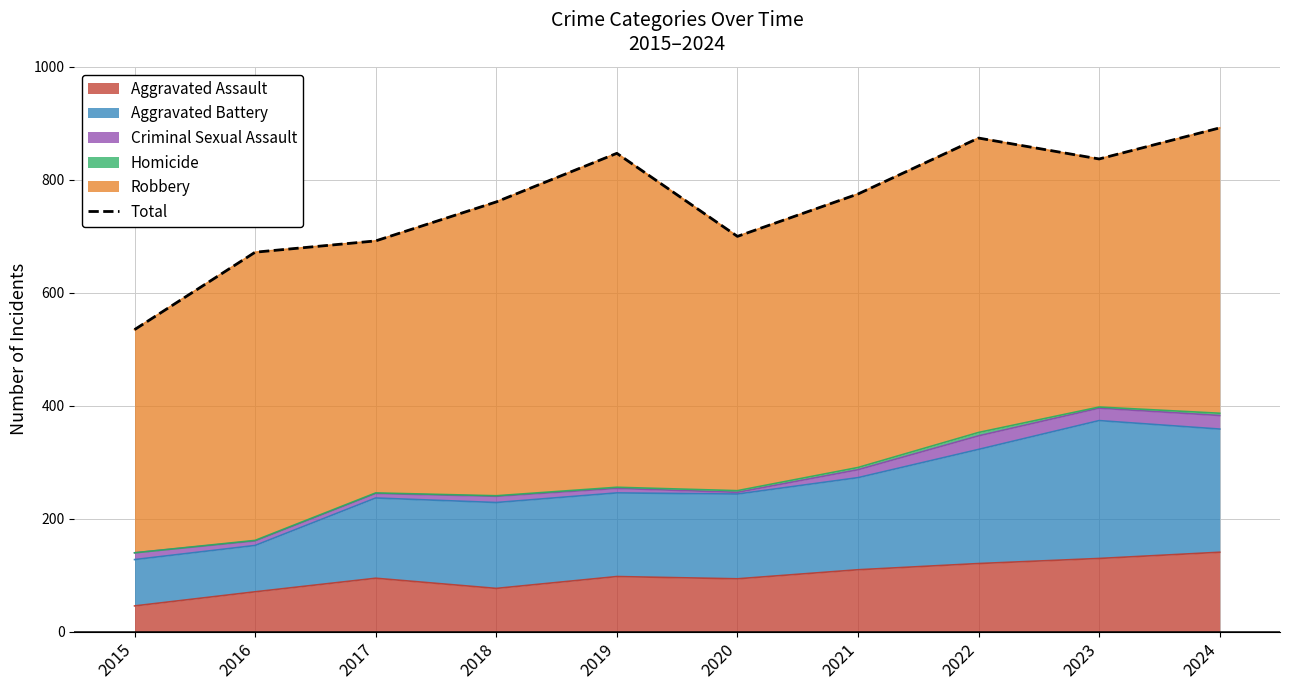

Reading right to left, what are all the values shown in this chart?

2024=892	2023=837	2022=874	2021=775	2020=700	2019=847	2018=761	2017=692	2016=672	2015=535